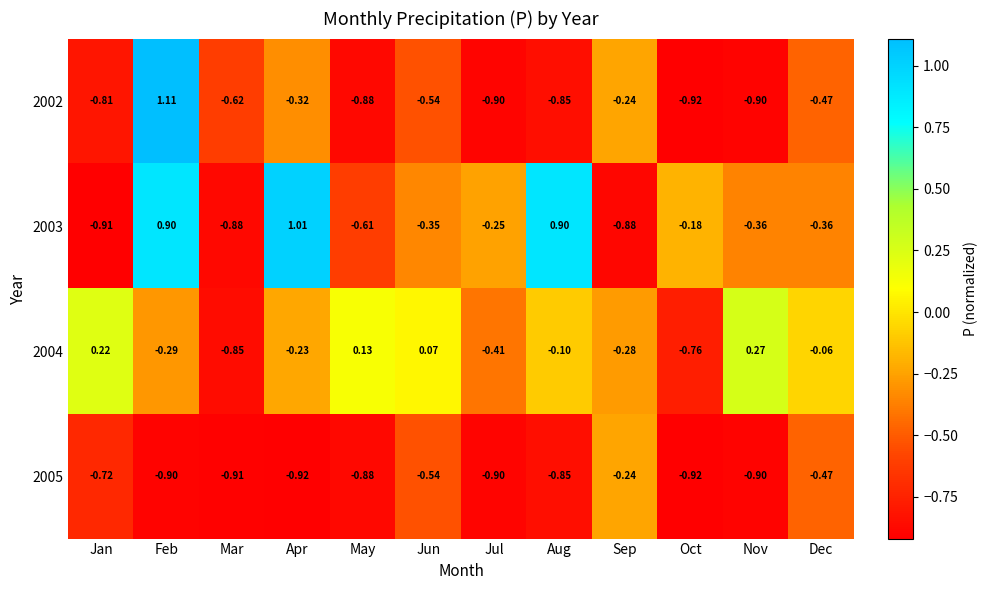

At which label does 2004 reach its minimum?

Mar